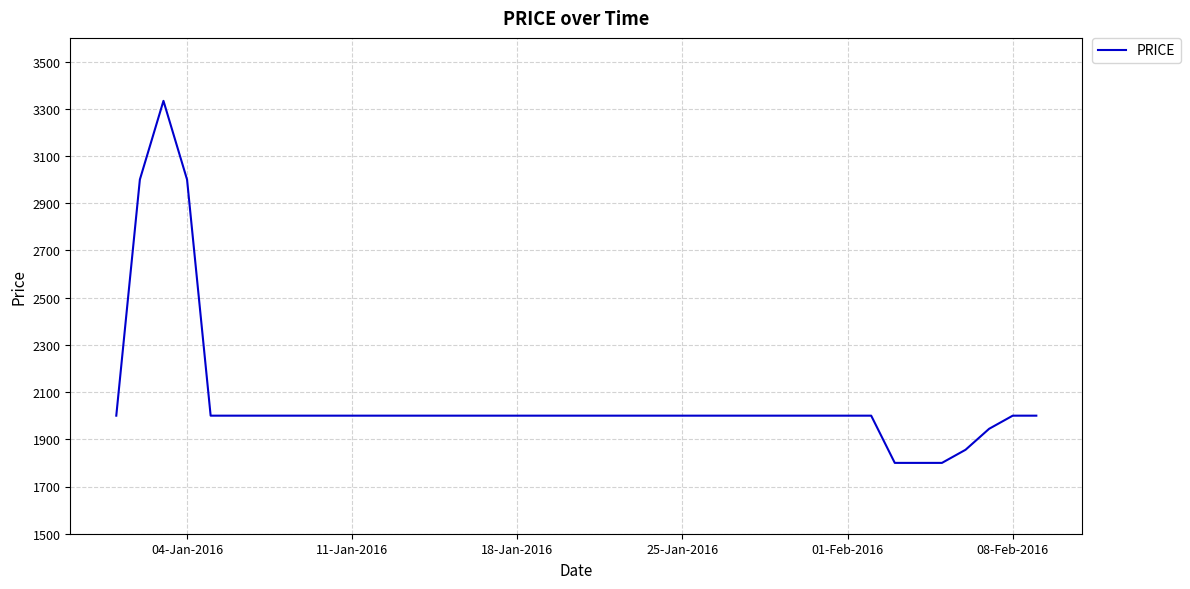

What is the greatest value displayed?

3333.3